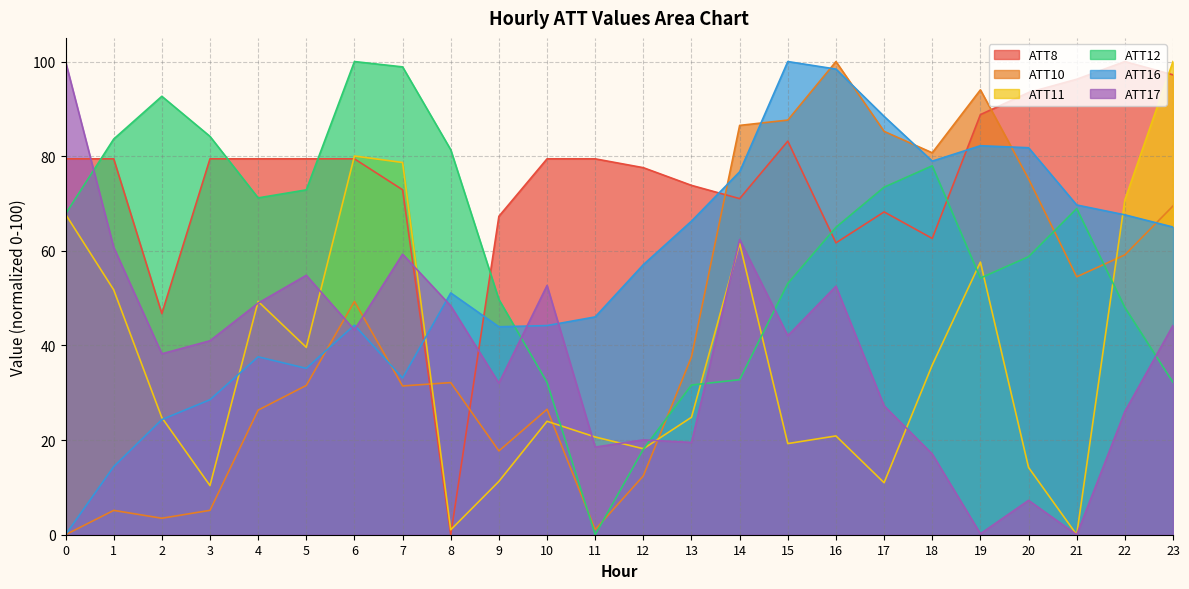

What are all the series names shown in the legend?

ATT8, ATT10, ATT11, ATT12, ATT16, ATT17